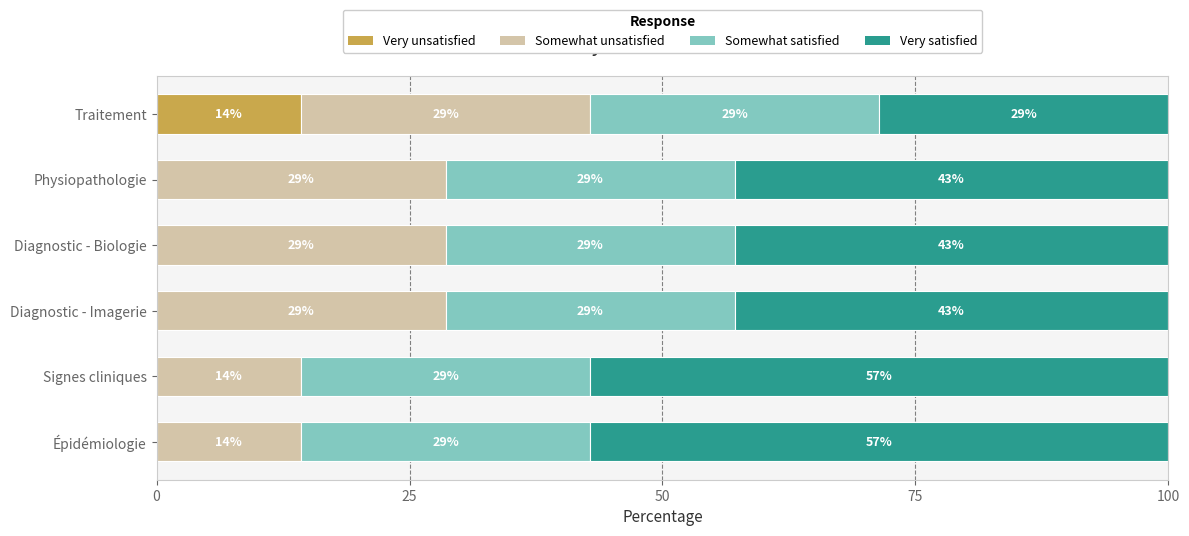

What are all the series names shown in the legend?

Very unsatisfied, Somewhat unsatisfied, Somewhat satisfied, Very satisfied